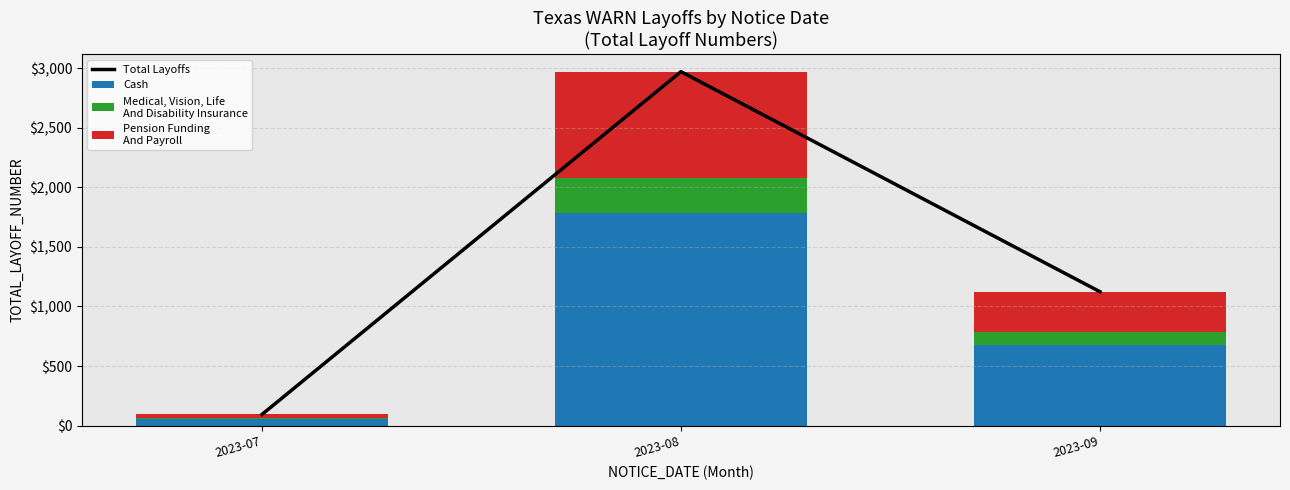

Where does the Total Layoffs series first go above 1124?

2023-08